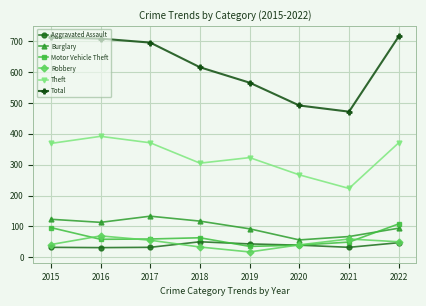

How many interior local peaks does the Theft series have?

2